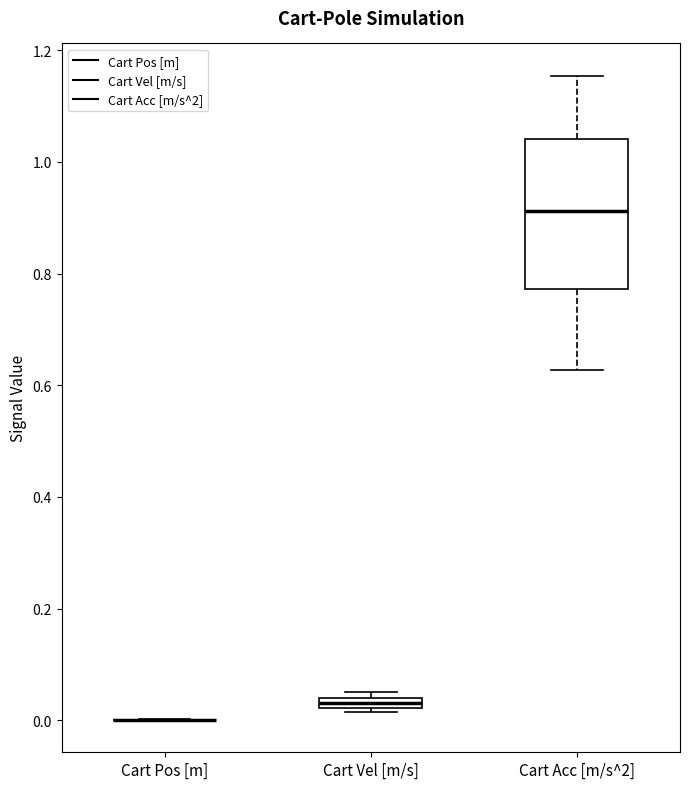

Where is the lower edge of the box for Cart Vel [m/s] on the y-axis? The values are not printed on the chart, so give them approximately, as read against the axis.

0.02